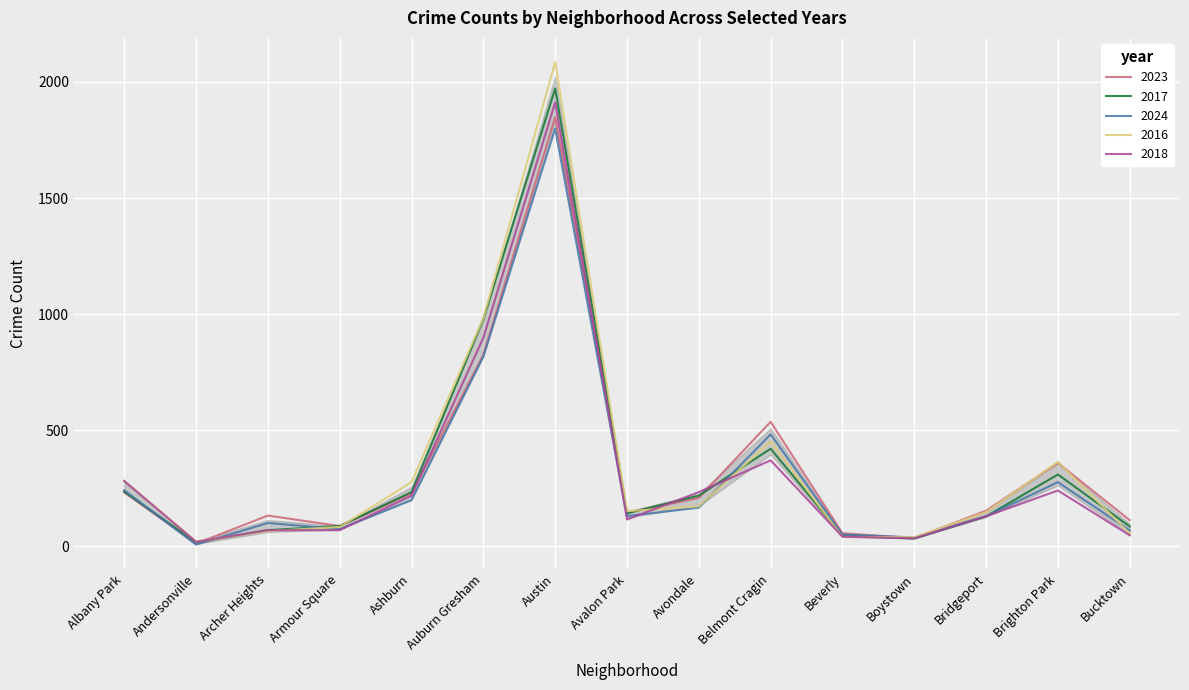

What is the difference between the maximum and minimum values in the 2018 series?

1893